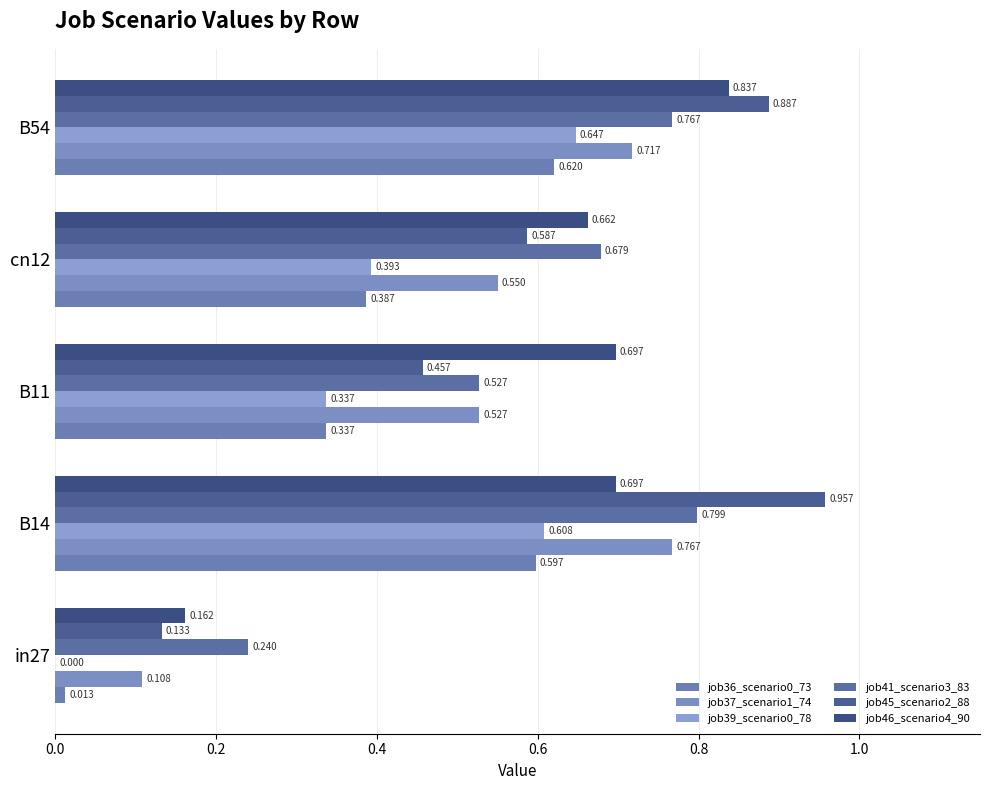

Which series has the largest range (max minus min)?

job45_scenario2_88